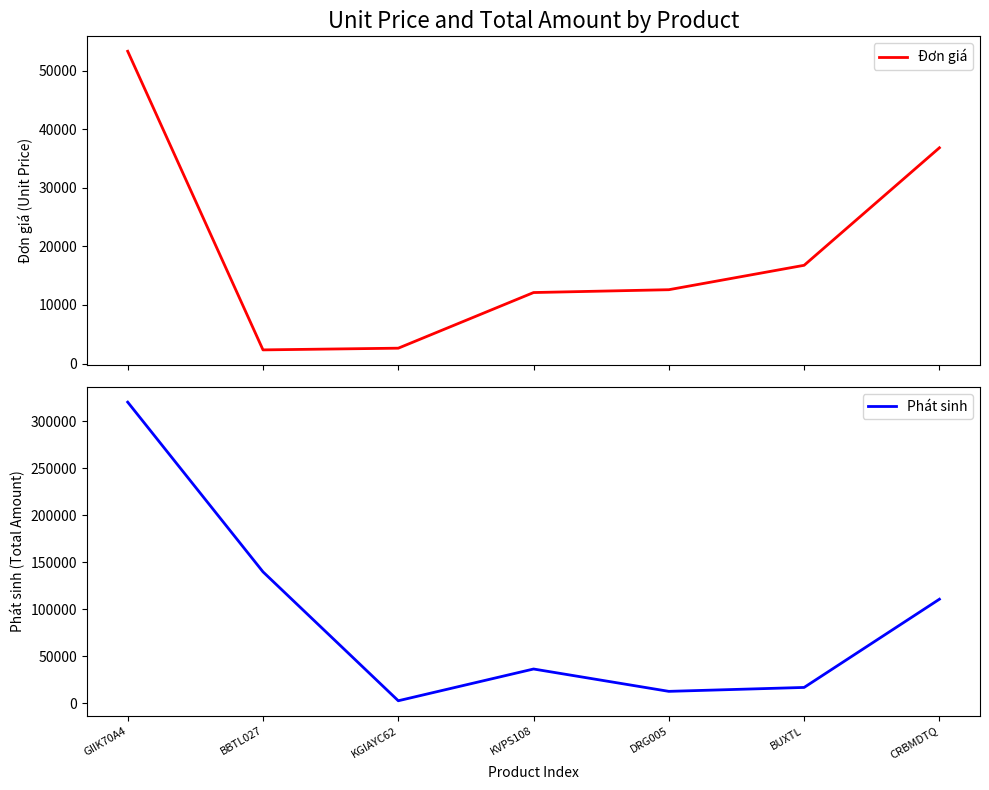

In Phát sinh, how many points are lower than both neighbors (excluding endpoints)?

2